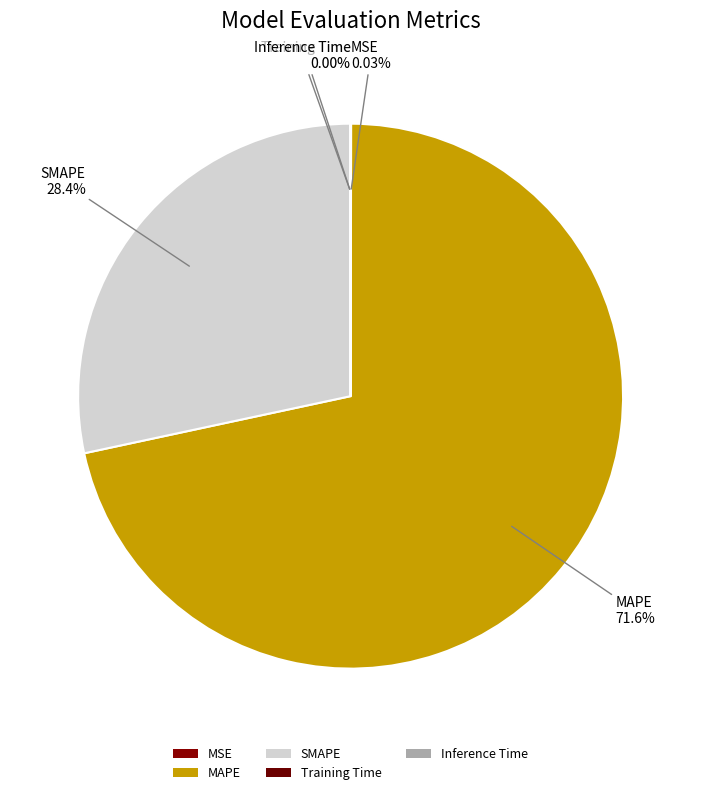

Which category has the biggest portion of the pie?

MAPE